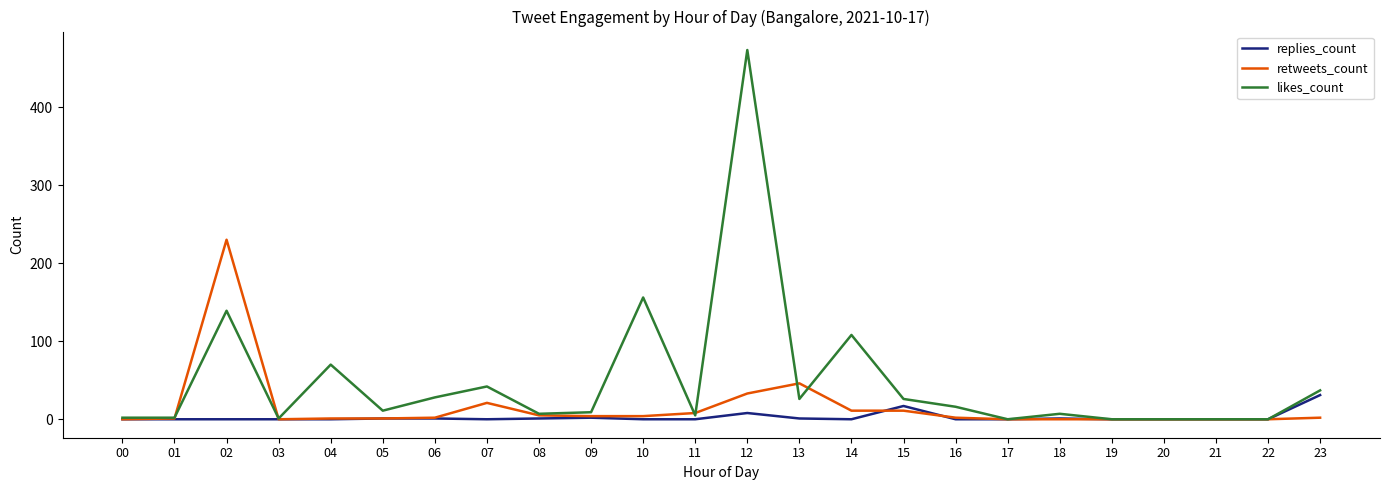

The value of retweets_count at 13 is 74. True or false?

False